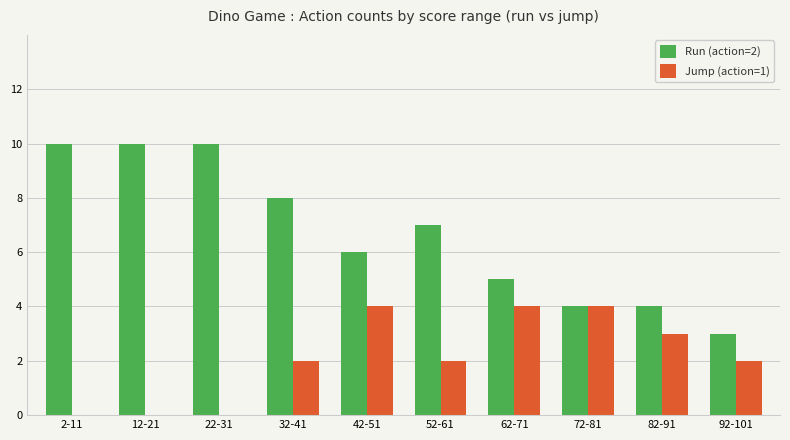

Reading left to right, list all the values displayed in this chart.

Run (action=2): 2-11=10	12-21=10	22-31=10	32-41=8	42-51=6	52-61=7	62-71=5	72-81=4	82-91=4	92-101=3
Jump (action=1): 2-11=0	12-21=0	22-31=0	32-41=2	42-51=4	52-61=2	62-71=4	72-81=4	82-91=3	92-101=2